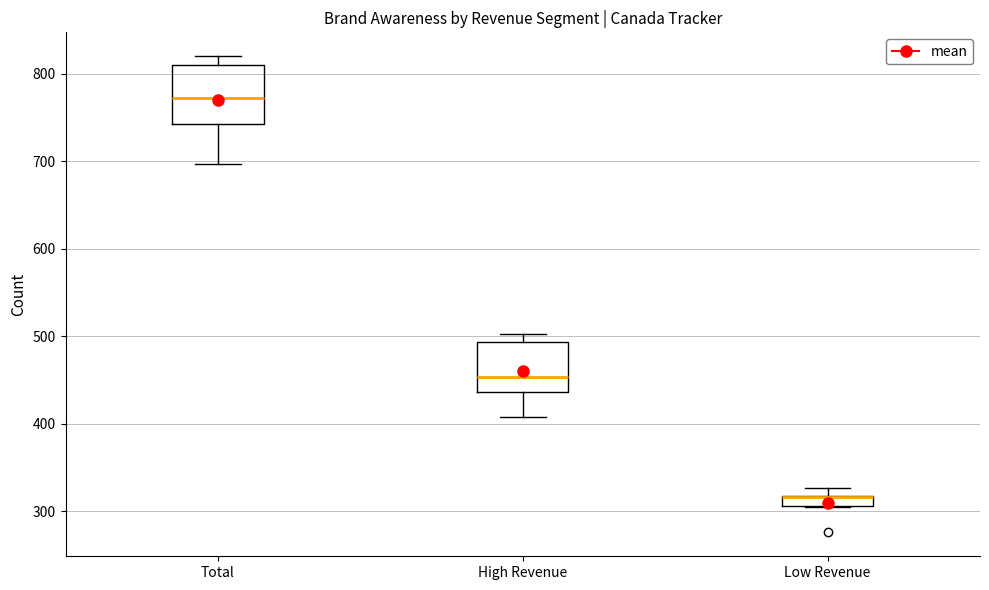

Where is the upper edge of the box for High Revenue on the y-axis? The values are not printed on the chart, so give them approximately, as read against the axis.

490